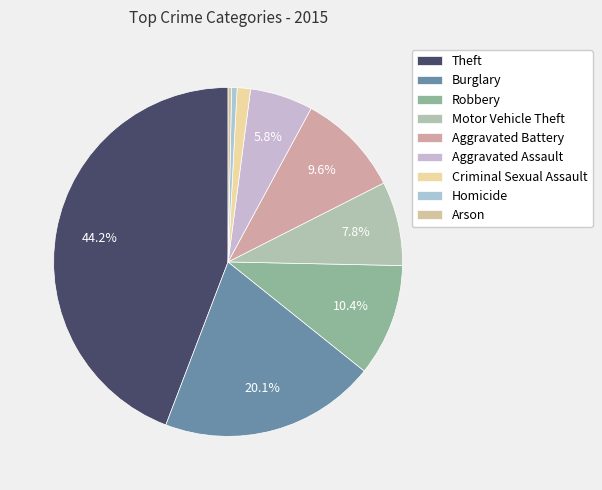

How many slices are in this pie chart?

9